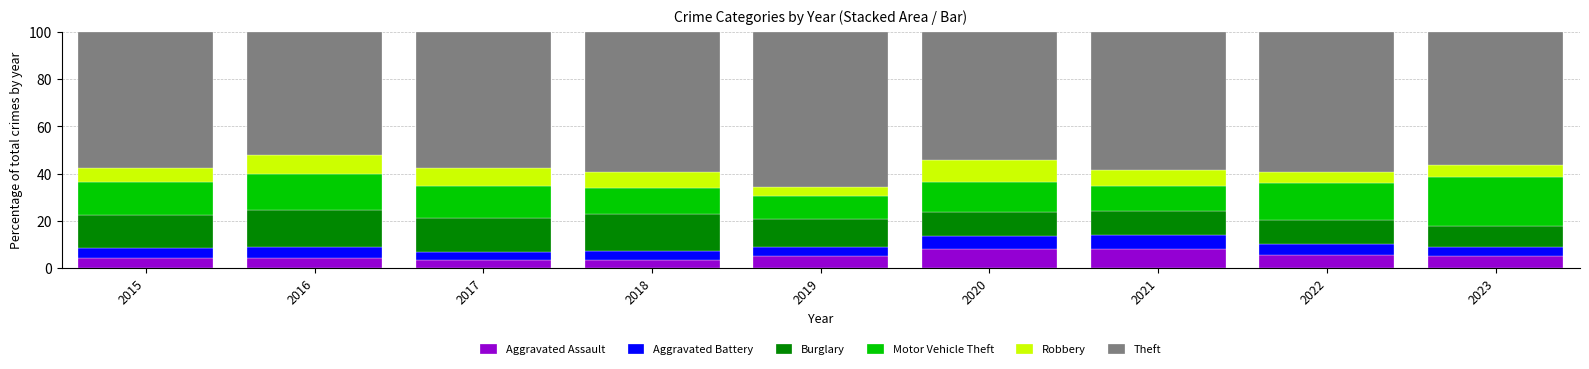

The Aggravated Assault series shows 4.9 at 2023. True or false?

True